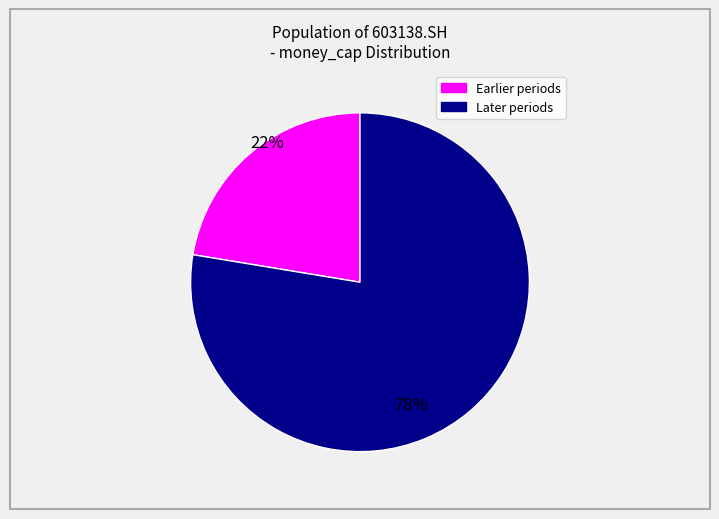

Does any single category account for the majority?

Yes